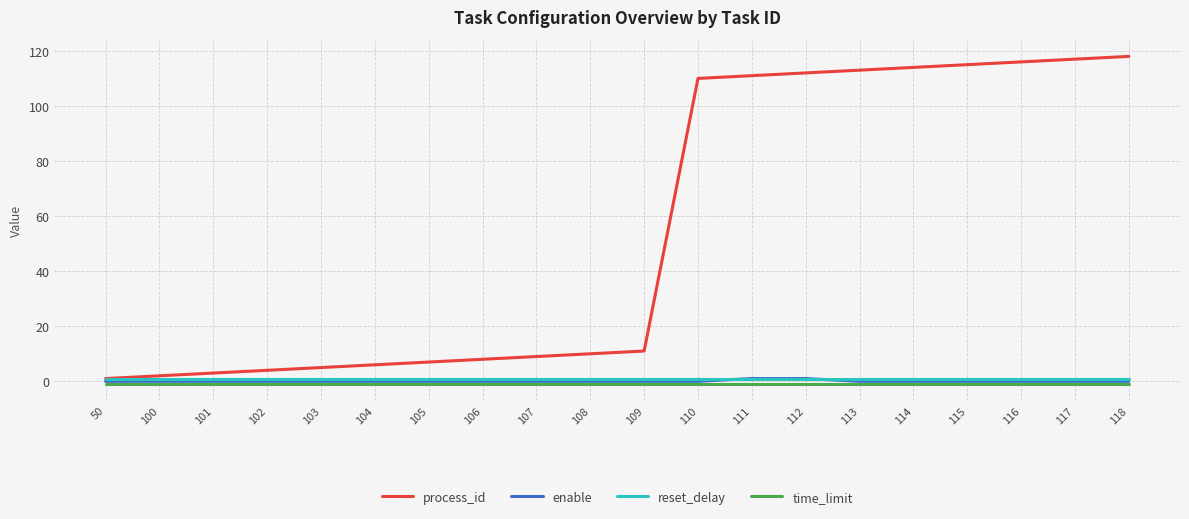

The value of process_id at 113 is 113. True or false?

True